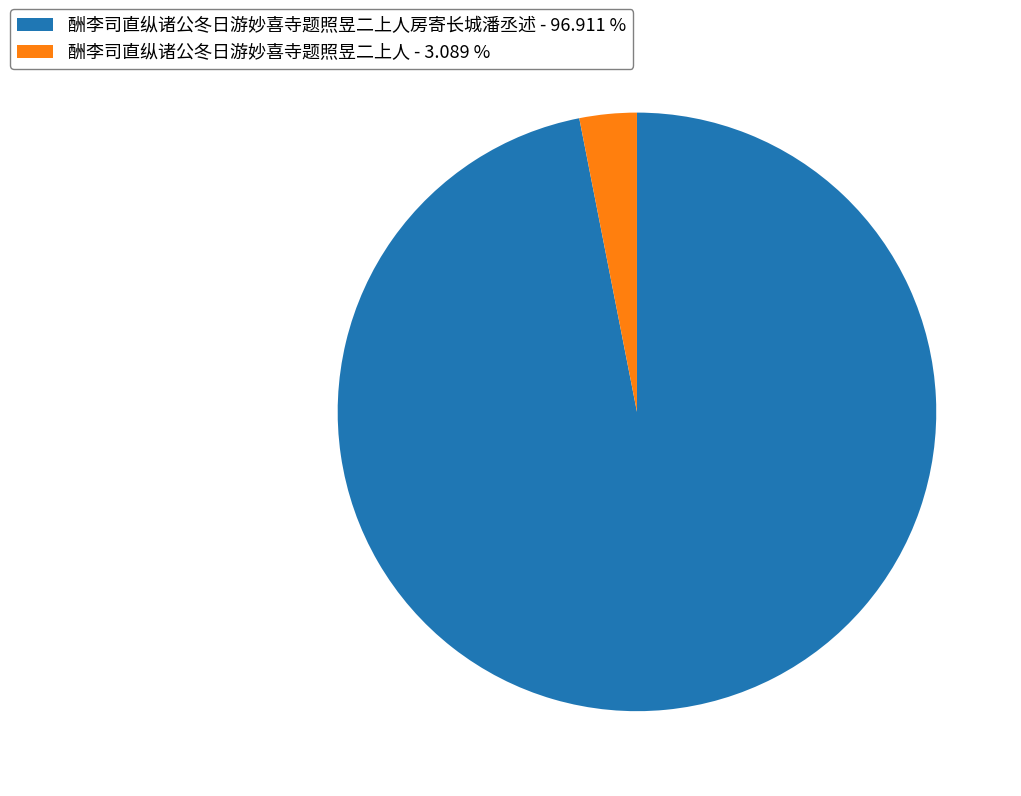

Between 酬李司直纵诸公冬日游妙喜寺题照昱二上人 - 3.089 % and 酬李司直纵诸公冬日游妙喜寺题照昱二上人房寄长城潘丞述 - 96.911 %, which is larger?

酬李司直纵诸公冬日游妙喜寺题照昱二上人房寄长城潘丞述 - 96.911 %